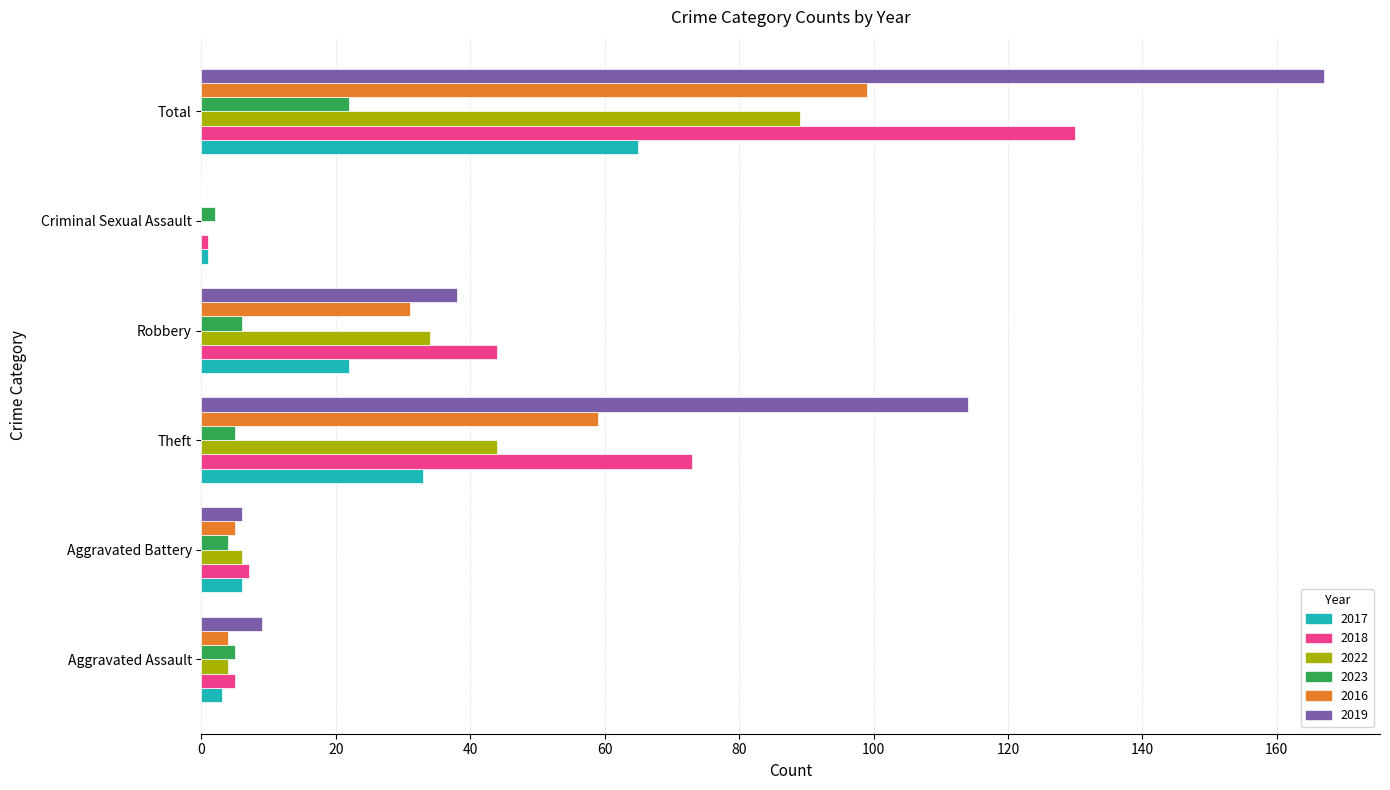

What is the approximate value of 2018 at Robbery, to the nearest 10?

40